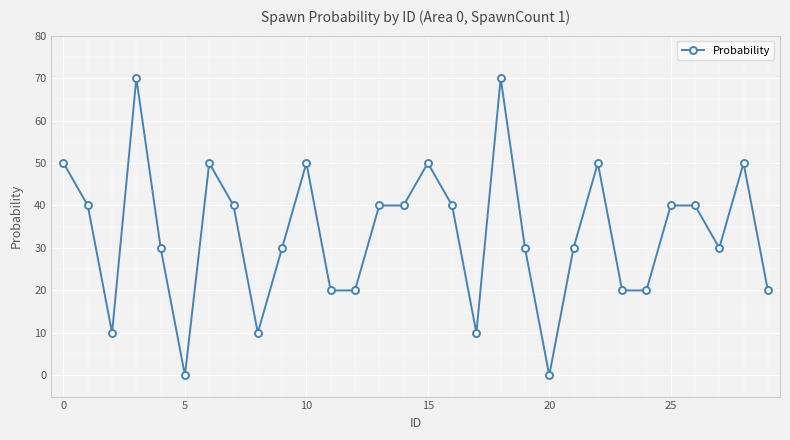

Reading right to left, transcribe all the data shown in this chart.

20	50	30	40	40	20	20	50	30	0	30	70	10	40	50	40	40	20	20	50	30	10	40	50	0	30	70	10	40	50